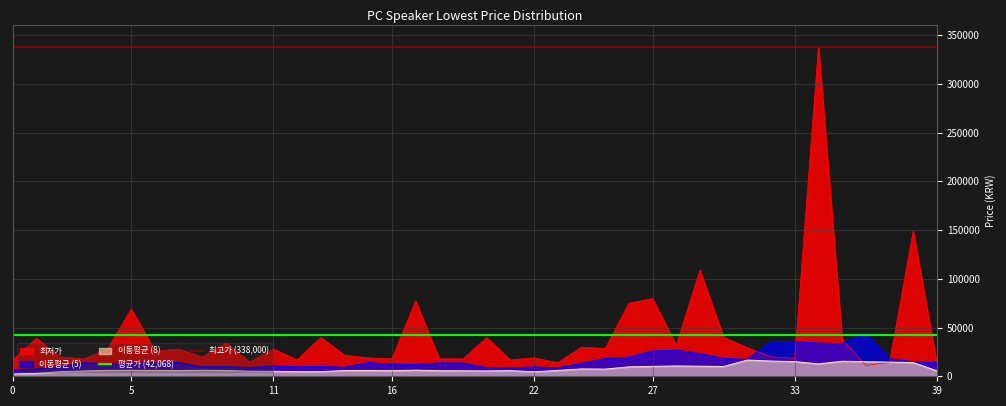

What is the lowest value of the 최저가 series?

11000.0